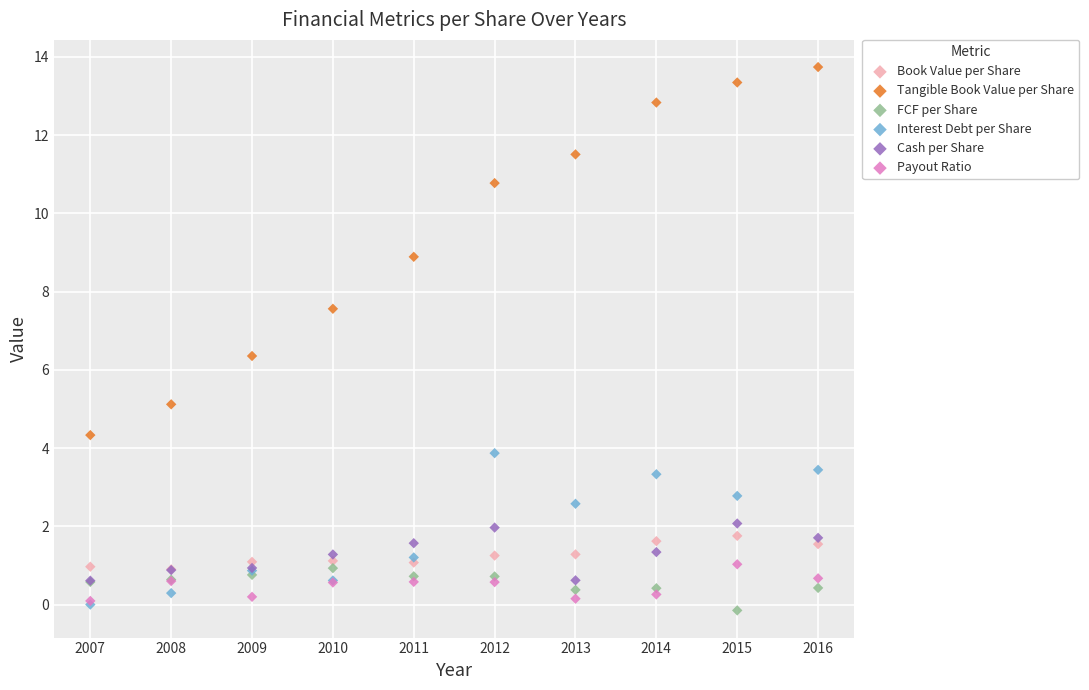

Across all series, what Y value is closest to 6?

6.4